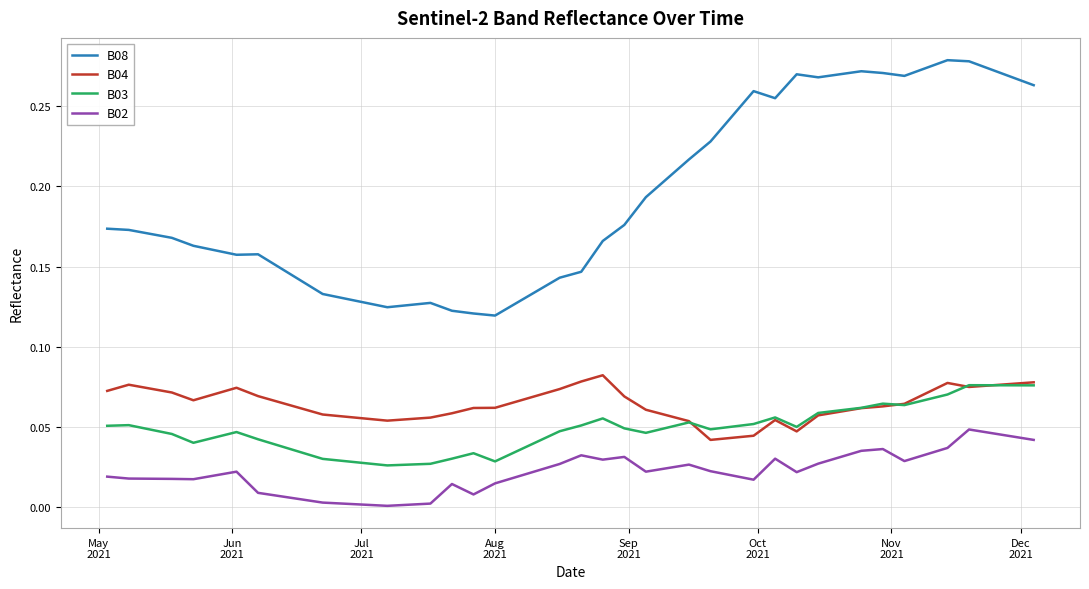

At how many categories does at least one series exceed 0?

40